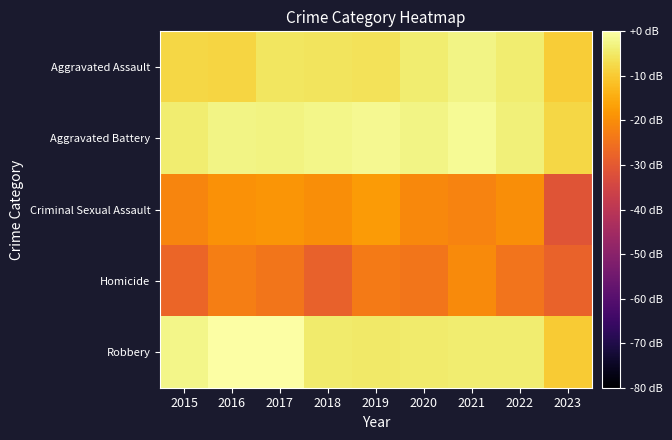

List the series in order of their peak value, lowest first.

Homicide, Criminal Sexual Assault, Aggravated Assault, Aggravated Battery, Robbery